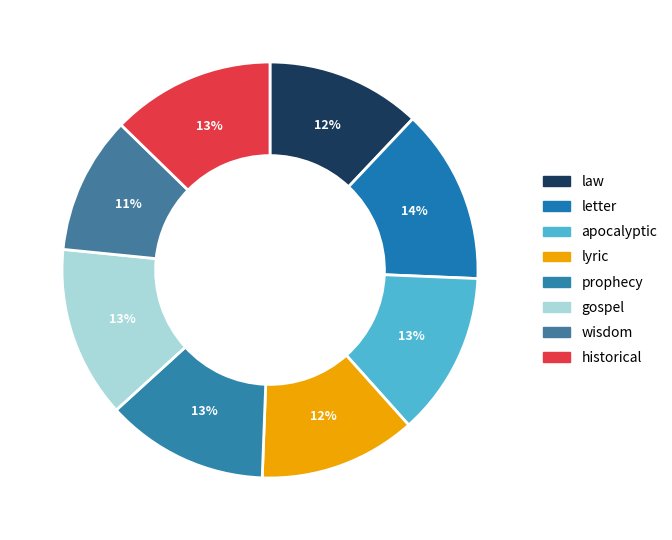

Which has a higher value, wisdom or letter?

letter